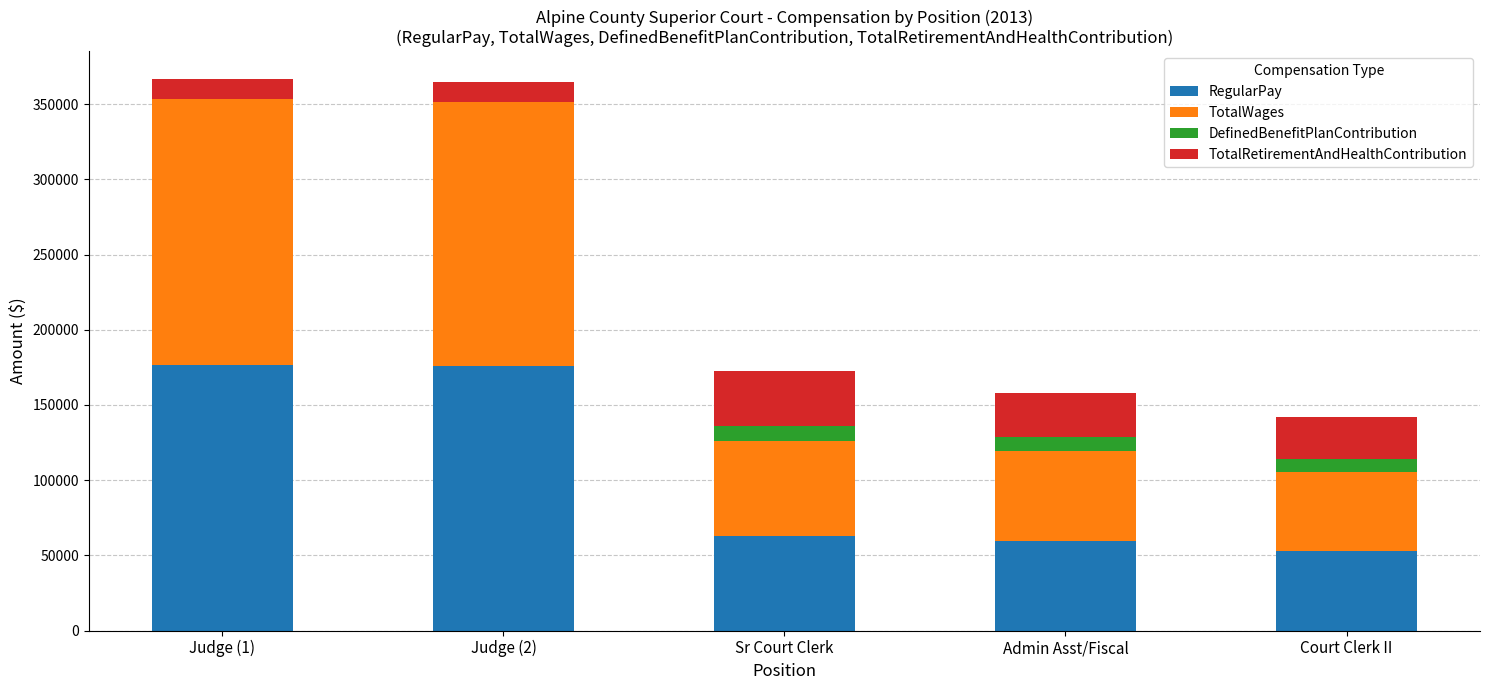

What is the total value across all series at Admin Asst/Fiscal?

158279